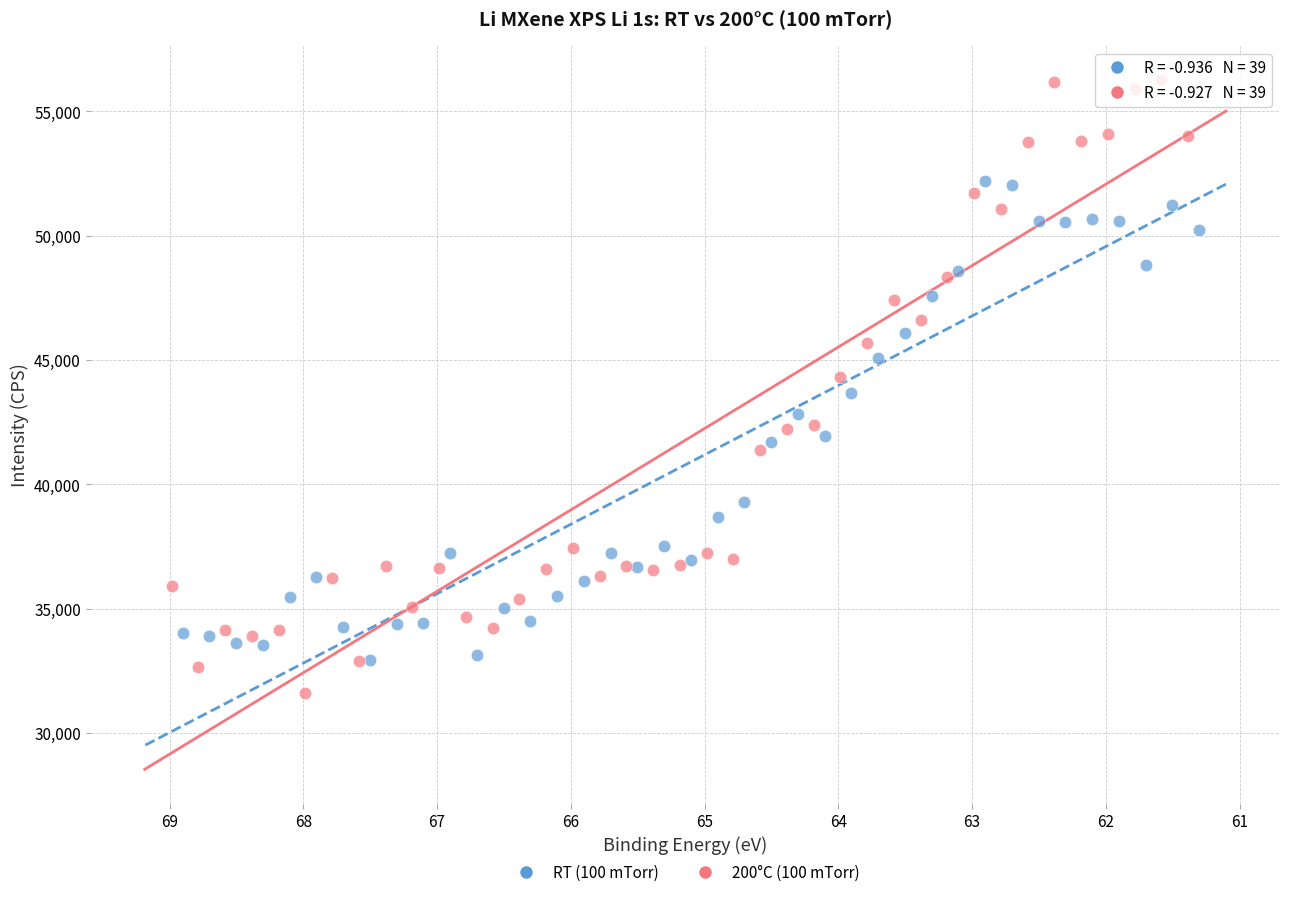

Which series contains the highest Y value?

200°C (100 mTorr)